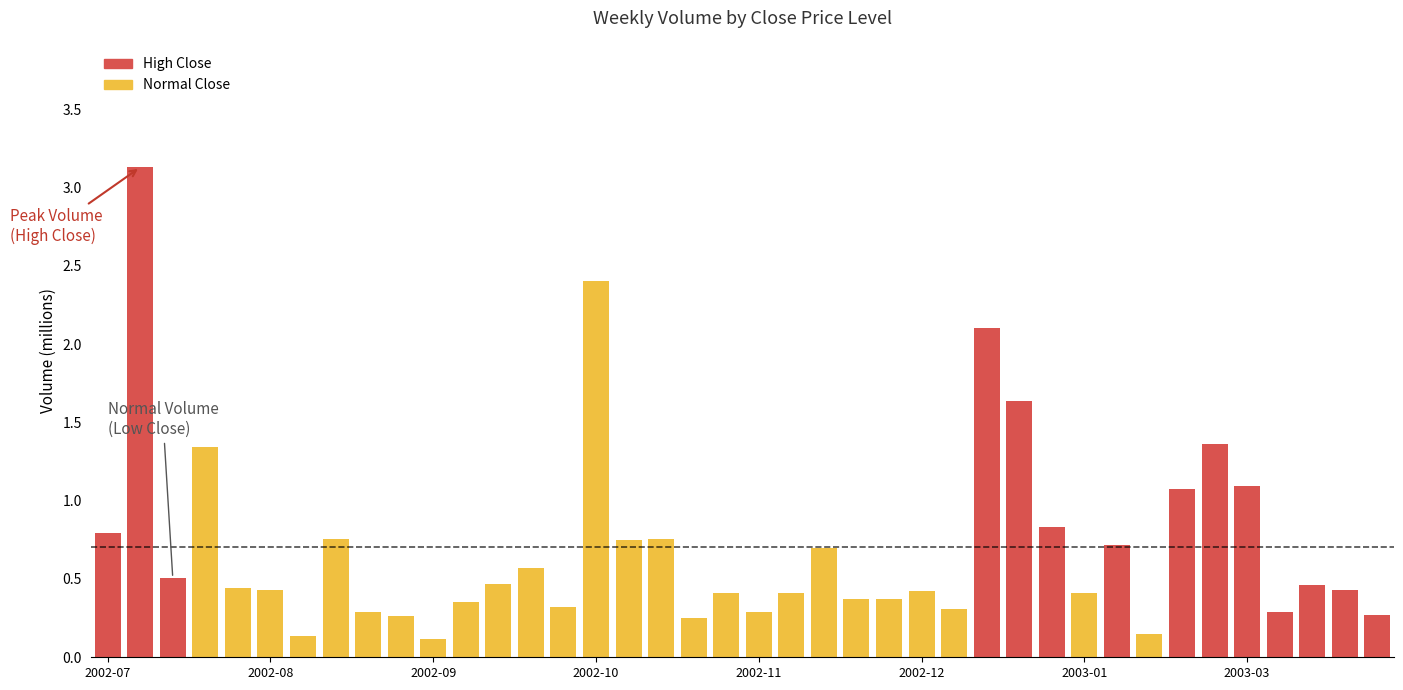

What is the value of the 7th bar from the left?

0.1